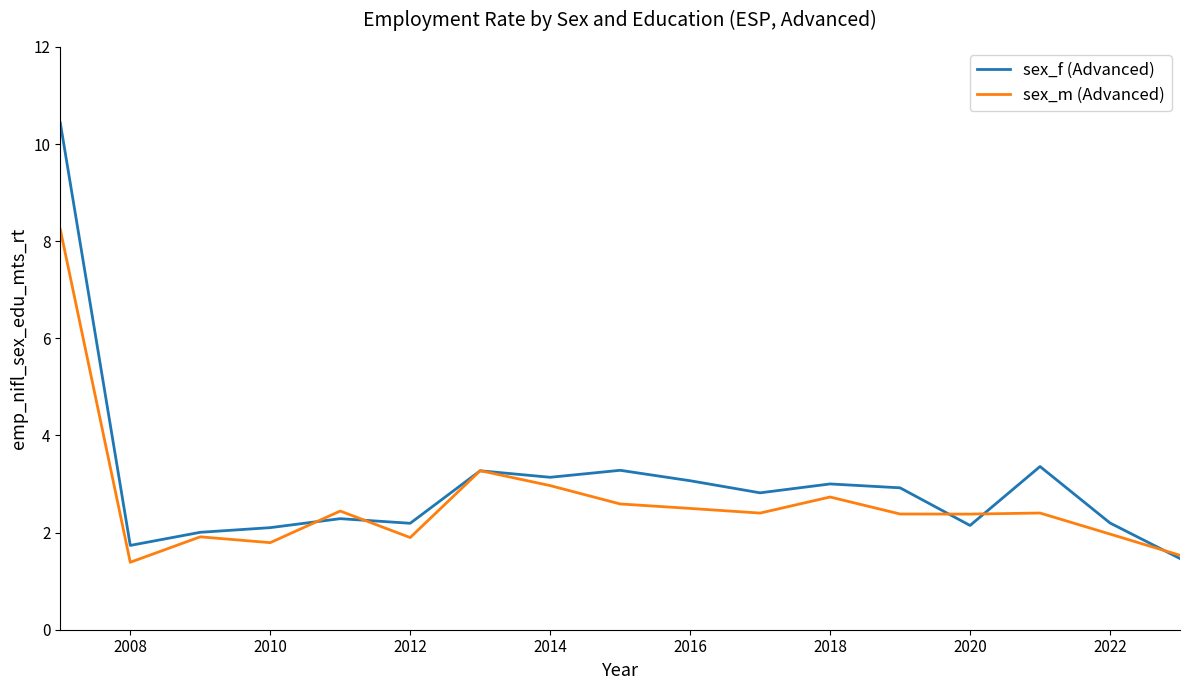

What is the highest value of the sex_m (Advanced) series?

8.2